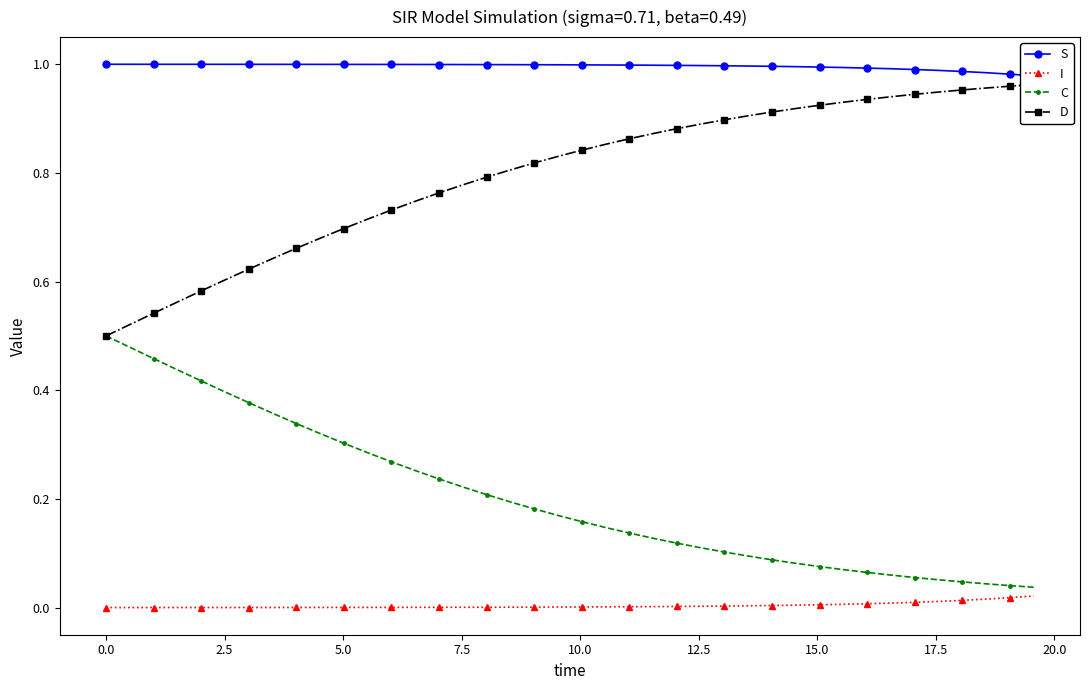

What is the sum of all C values?

8.1